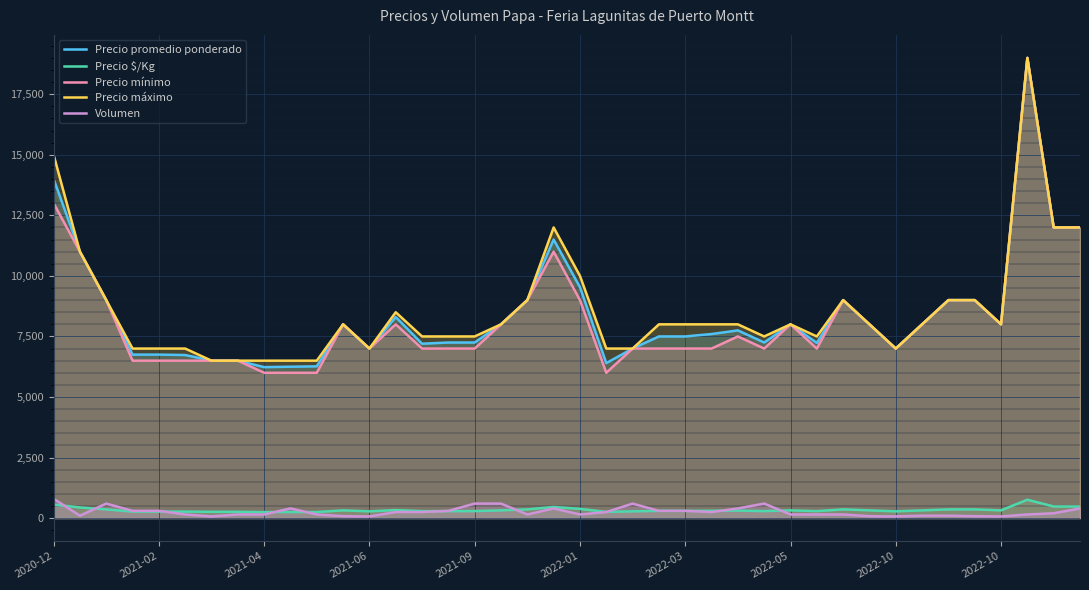

What is the value of the Volumen point at the 16th from the left?

300